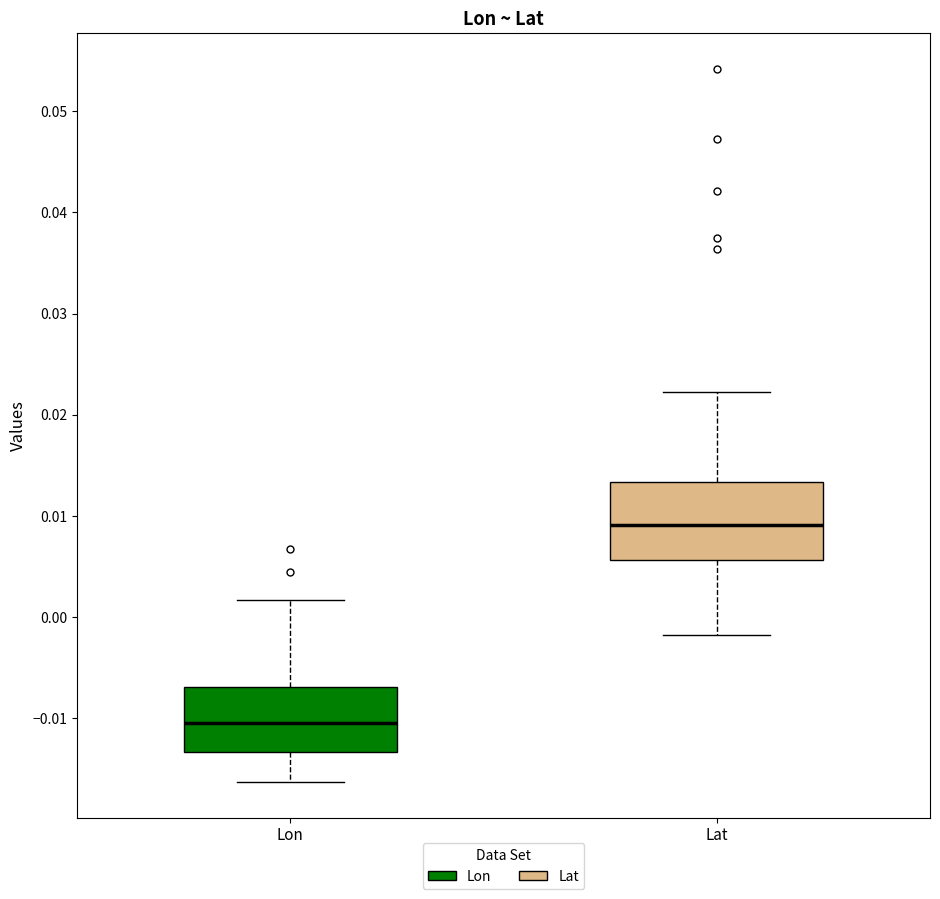

Reading left to right, transcribe this box plot: for each box, give where its median line is, the range the box spans, and where its two whiskers end, as read against the y-axis. The values are not printed on the chart, so give them approximately, as read against the axis.

Lon: median -0.010, box -0.013 to -0.007, whiskers -0.016 to 0.002
Lat: median 0.009, box 0.006 to 0.013, whiskers -0.002 to 0.022